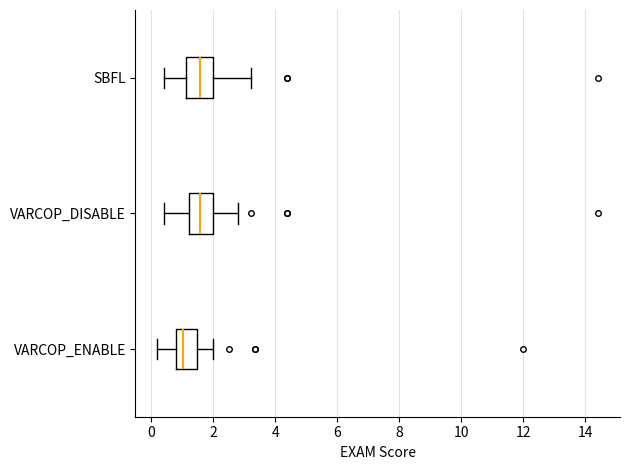

Reading bottom to top, read every box against the x-axis: the position of its median line, the range the box covers, and the ends of its whiskers. The values are not printed on the chart, so give them approximately, as read against the axis.

VARCOP_ENABLE: median 1.0, box 0.8 to 1.4, whiskers 0.2 to 2.0
VARCOP_DISABLE: median 1.6, box 1.2 to 2.0, whiskers 0.4 to 2.8
SBFL: median 1.6, box 1.2 to 2.0, whiskers 0.4 to 3.2